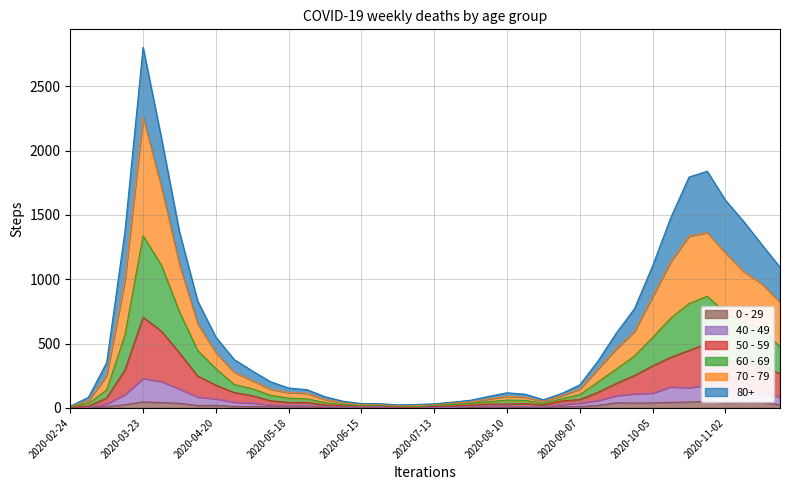

How many lines are shown in the chart?

6